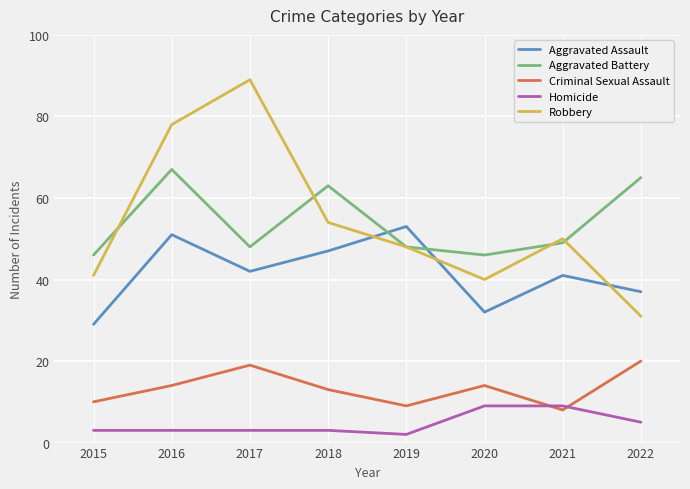

How many series are shown in this chart?

5